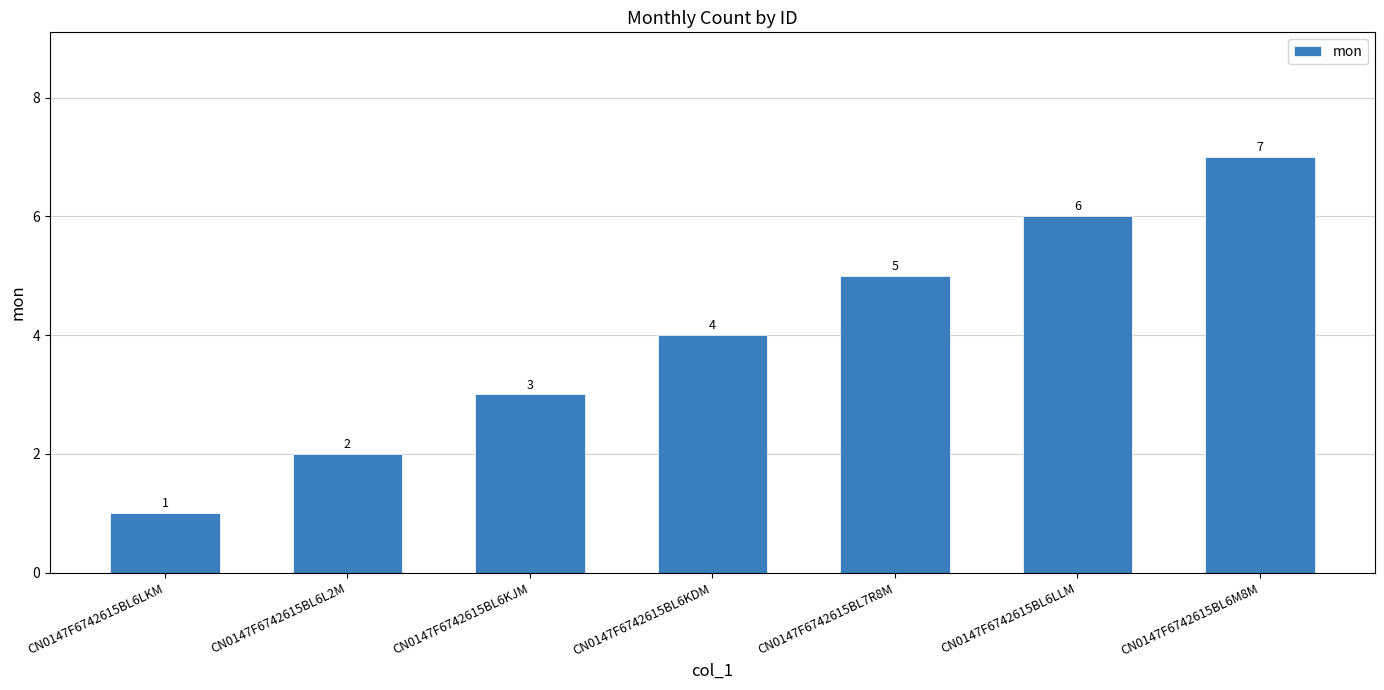

What is the average value?

4